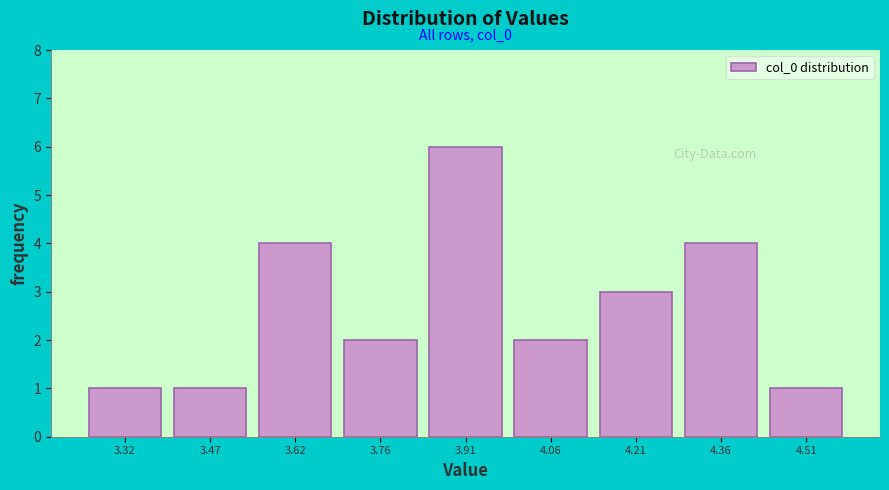

Reading left to right, what are all the values shown in this chart?

3.32=1	3.47=1	3.62=4	3.76=2	3.91=6	4.06=2	4.21=3	4.36=4	4.51=1